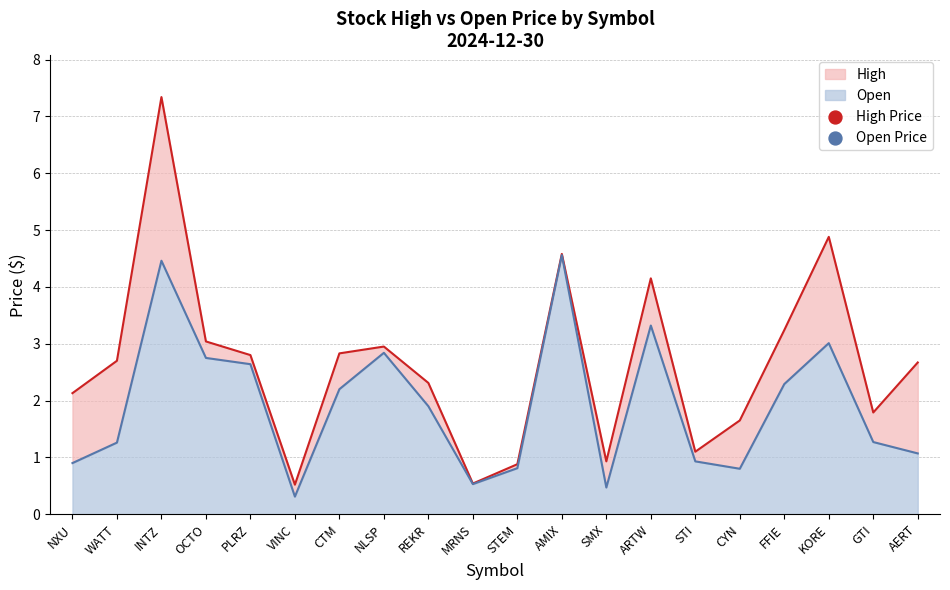

Which series reaches the minimum Y coordinate?

Open